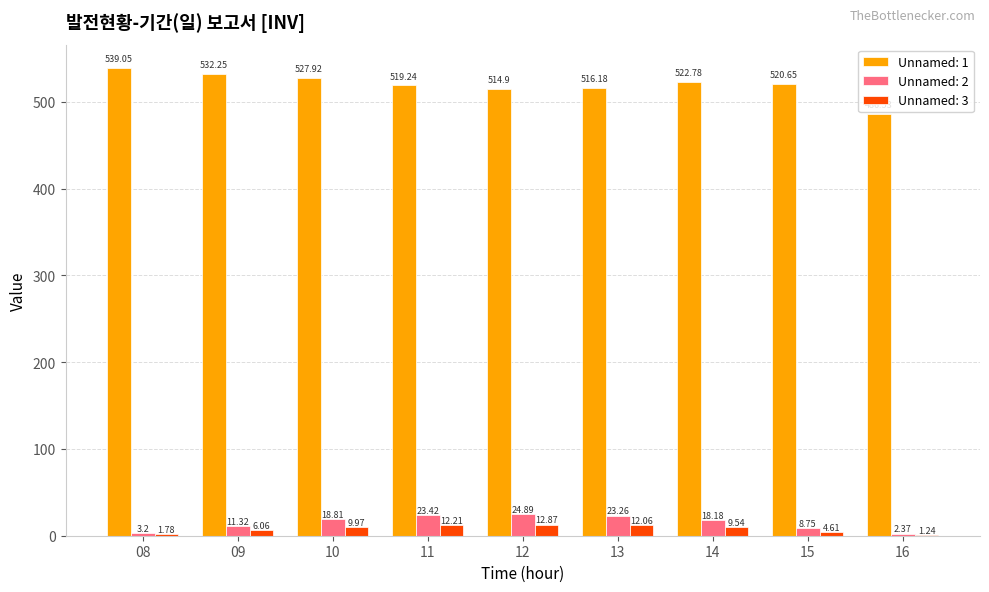

Which series changed the most between 10 and 13?

Unnamed: 1